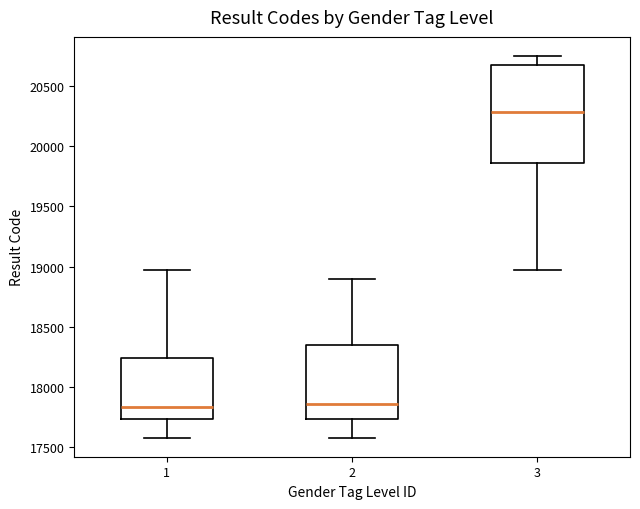

Which box is the tallest, from its lower edge to its upper edge?

3